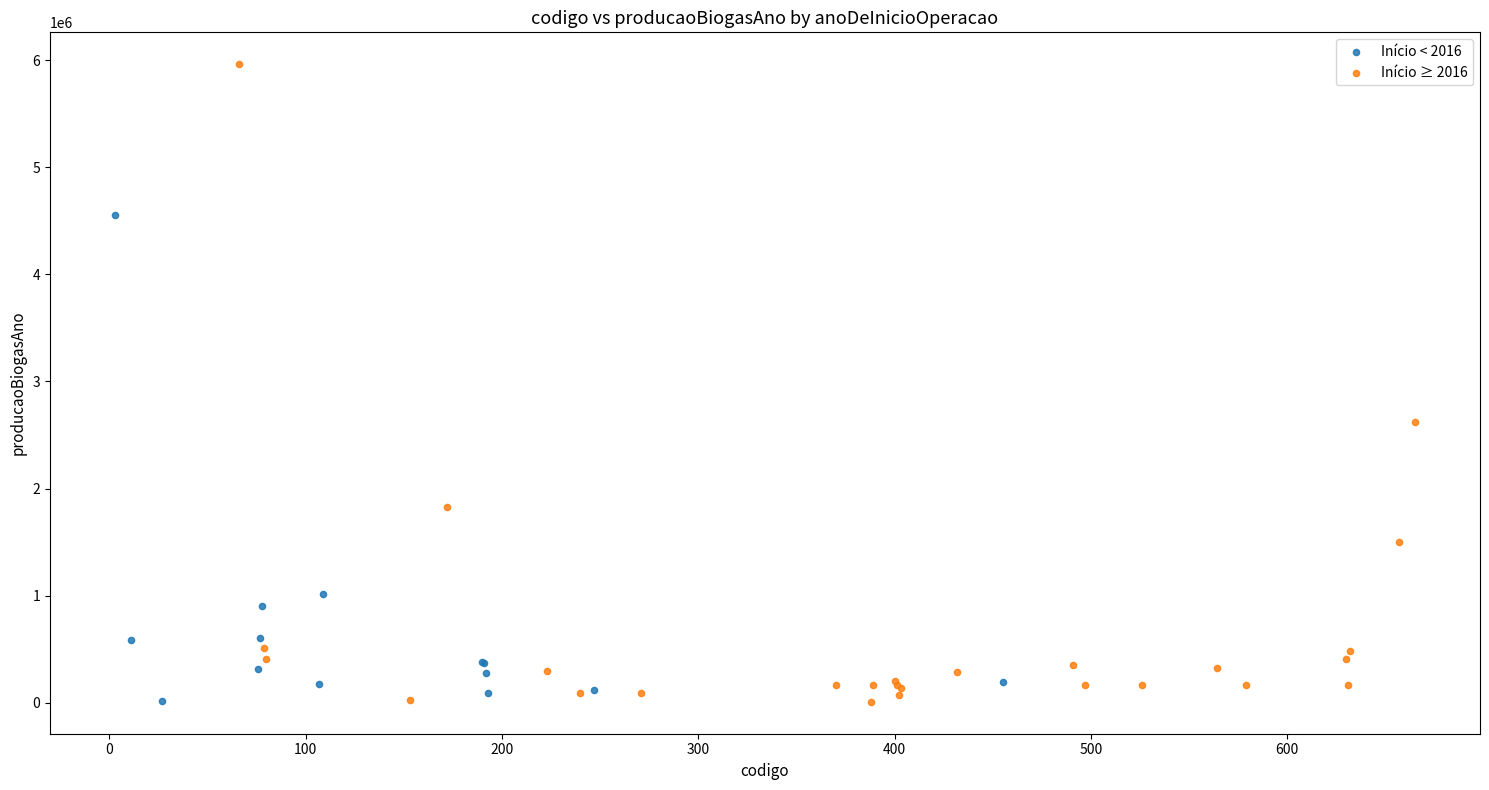

Which series contains the highest Y value?

Início ≥ 2016